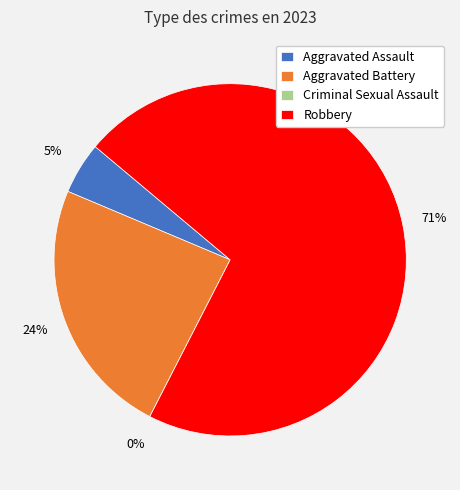

The Aggravated Battery slice represents 31% of the pie. True or false?

False